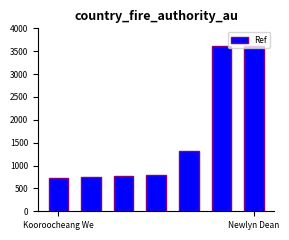

What is the greatest value displayed?

3624